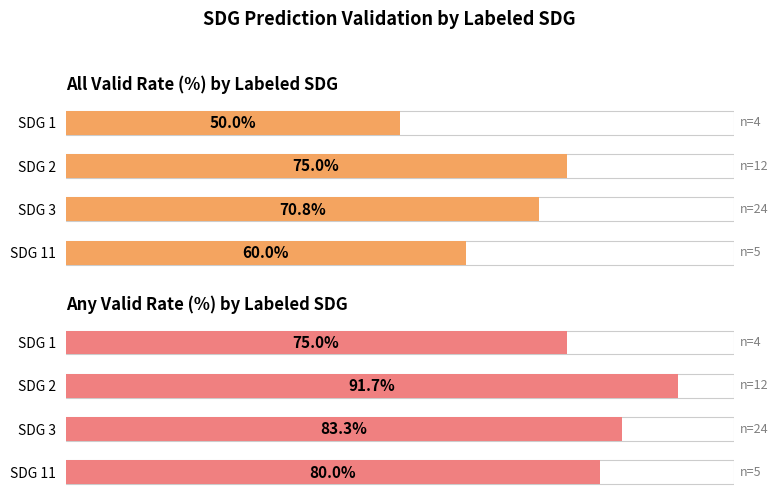

How many data points in all_valid rate (%) are above 70?

2